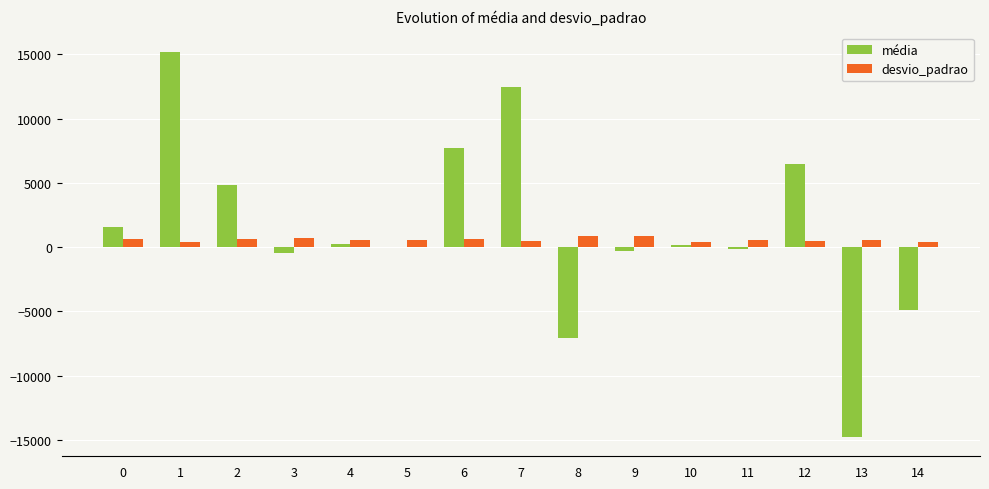

The value of média at 0 is 1548.9. True or false?

True